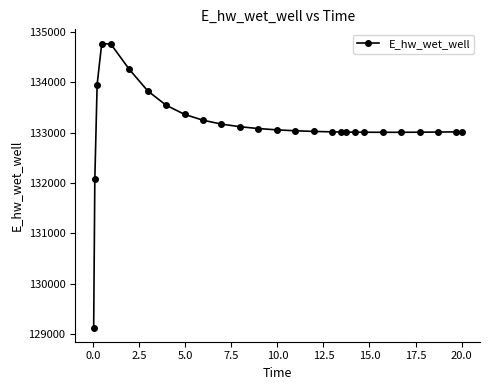

What is the average value?

133131.5